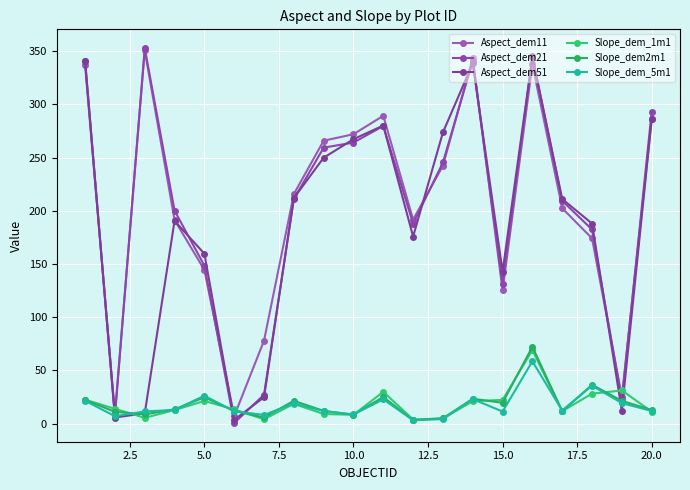

Is this an area chart (filled region under the line)?

No